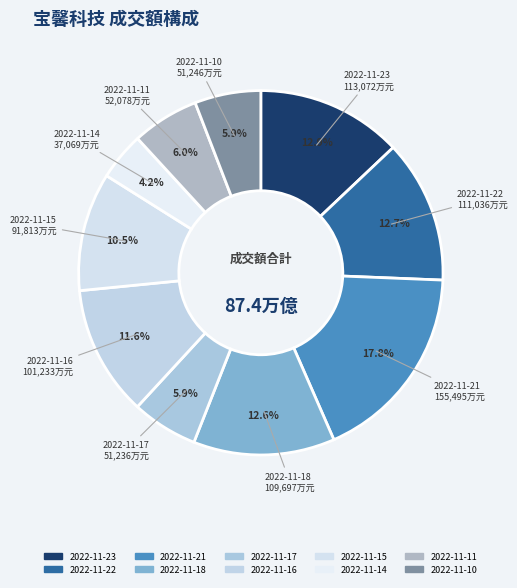

What percentage is the 2022-11-10 slice, to the nearest percent?

6%